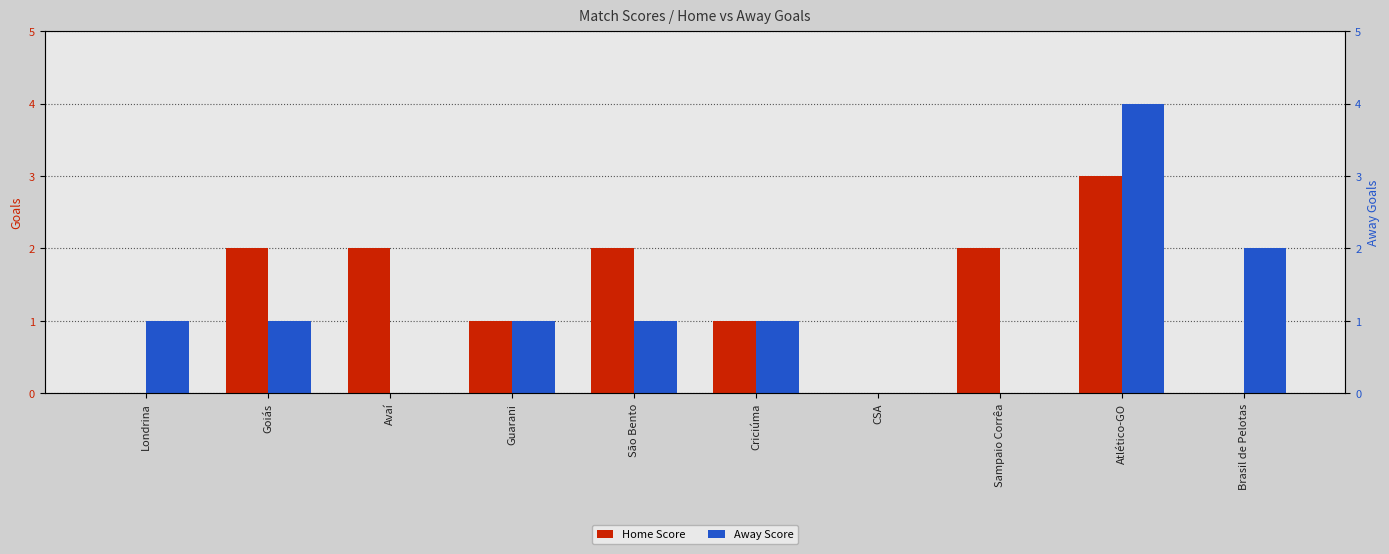

Which series changed the most between Londrina and São Bento?

Home Score